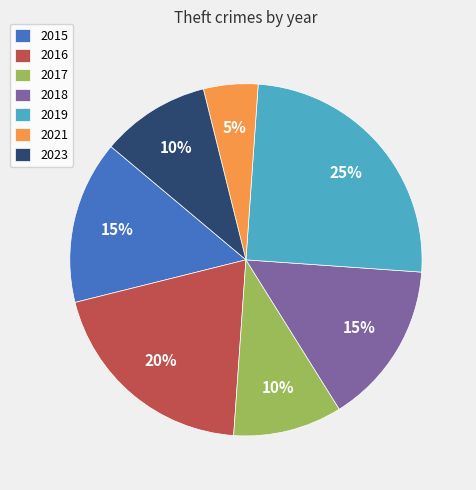

How many slices are in this pie chart?

7